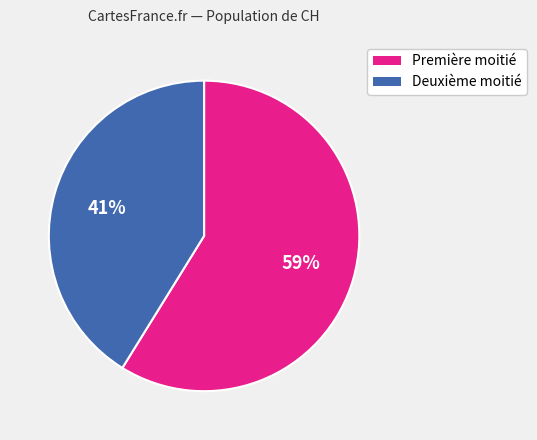

To the nearest percent, what is the average slice percentage?

50%